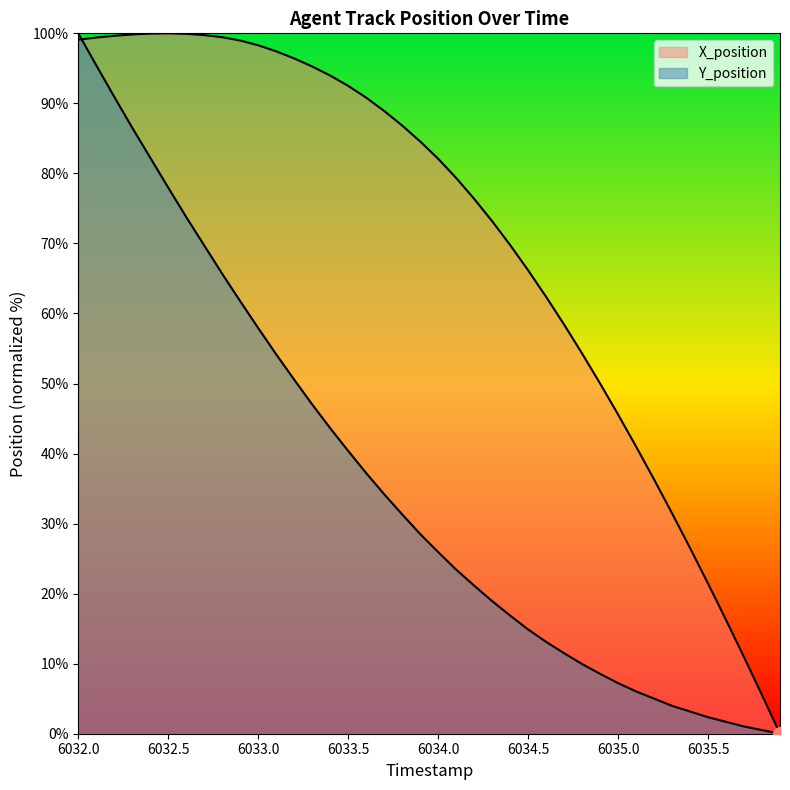

The Y_position series shows 25.9 at 6034.0. True or false?

True